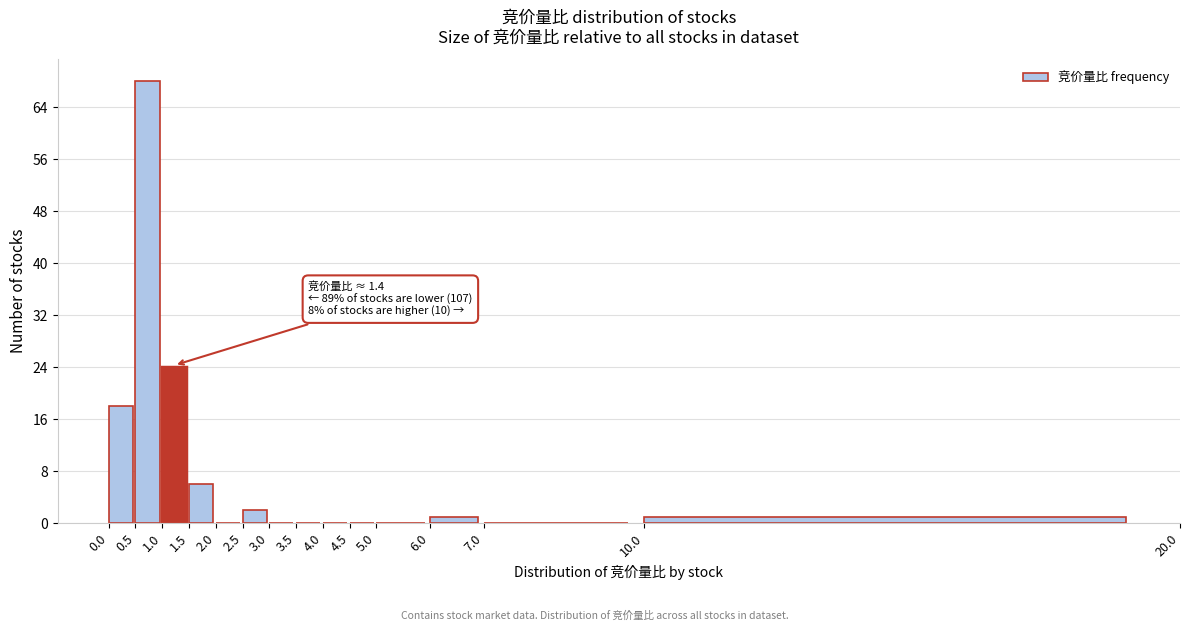

Over which range of the x-axis is the bar tallest?

0.5 to 1.0